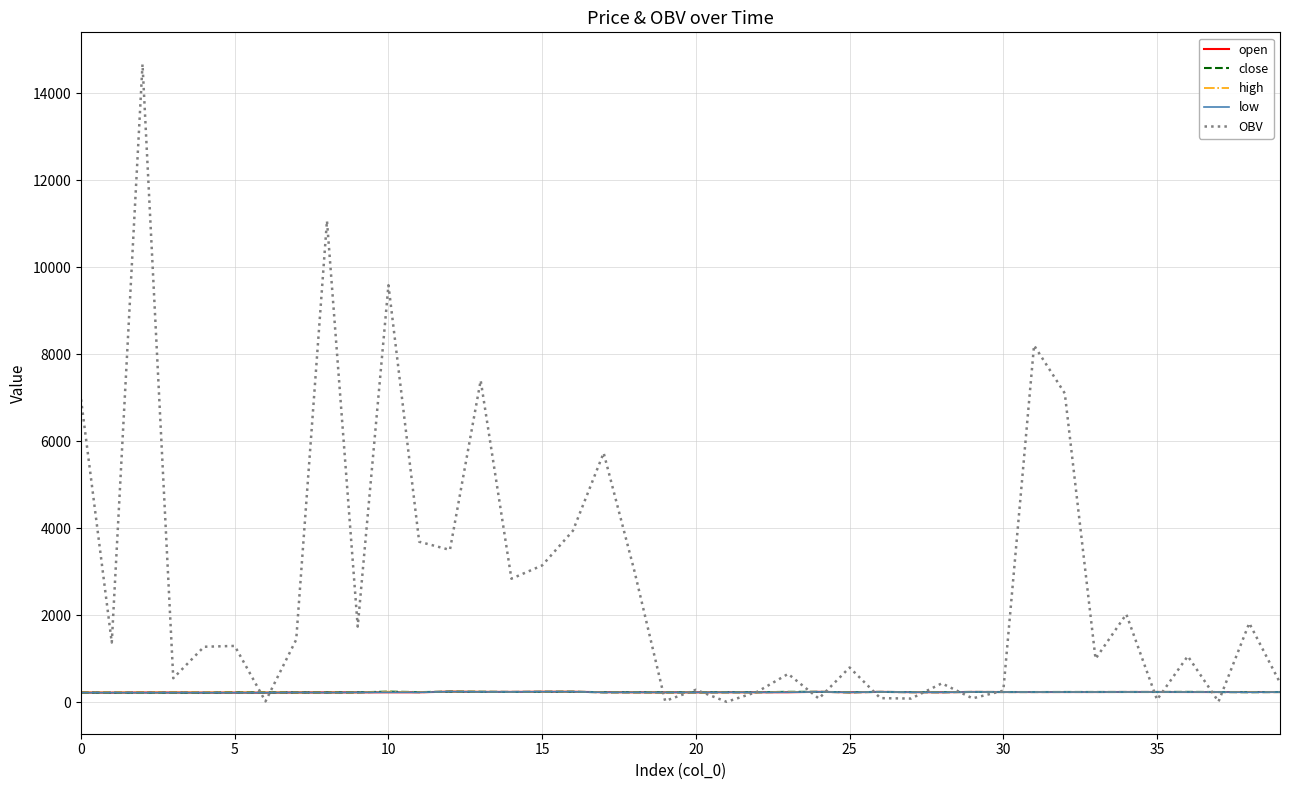

How many lines are shown in the chart?

5